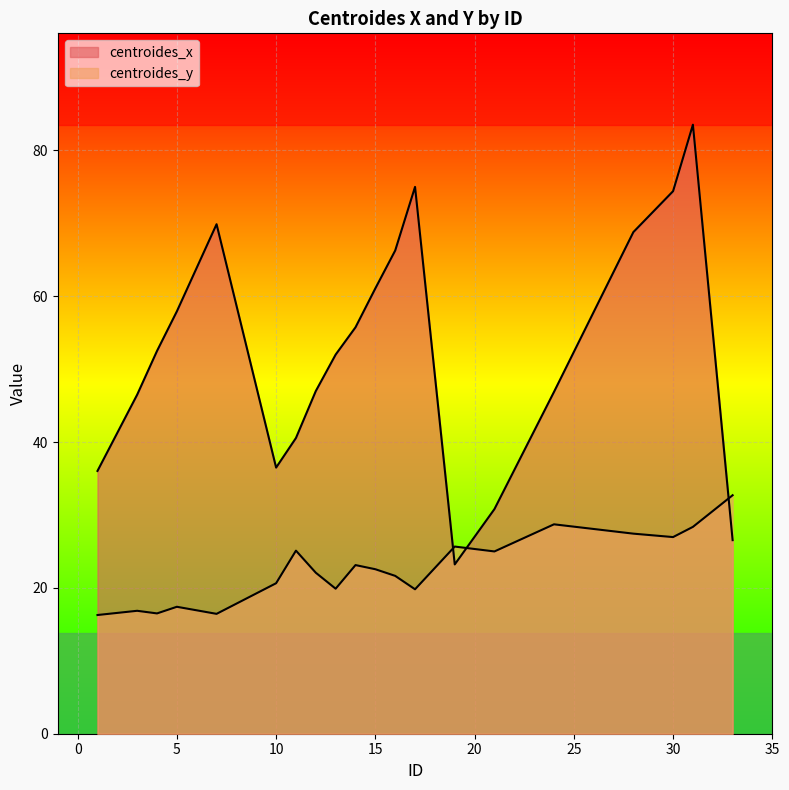

Where do centroides_y and centroides_x first cross each other?

17 and 19